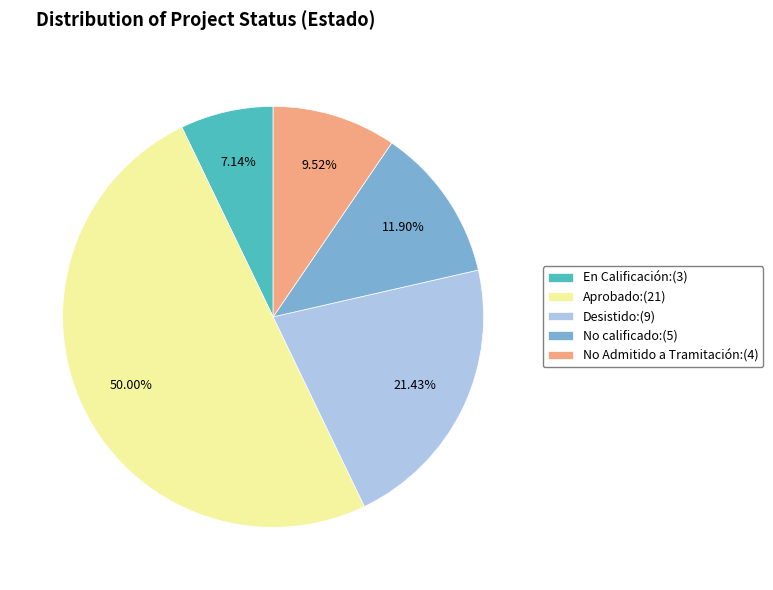

Between No Admitido a Tramitación:(4) and En Calificación:(3), which is larger?

No Admitido a Tramitación:(4)